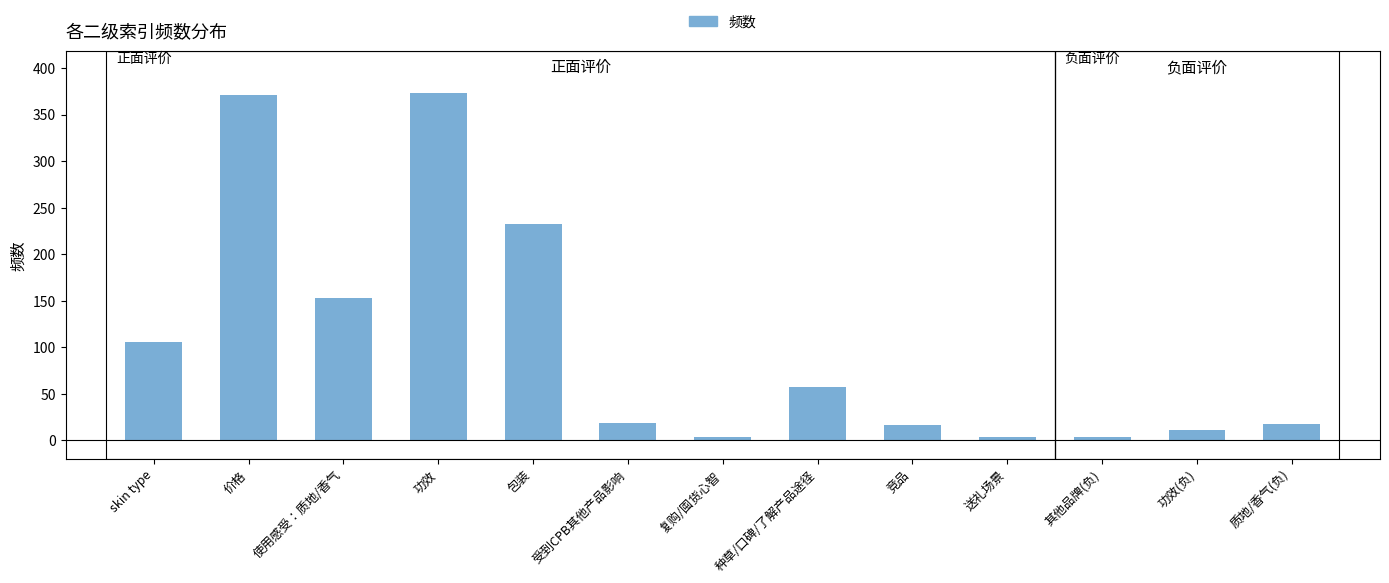

What is the difference between the values at 包装 and 质地/香气(负)?

215